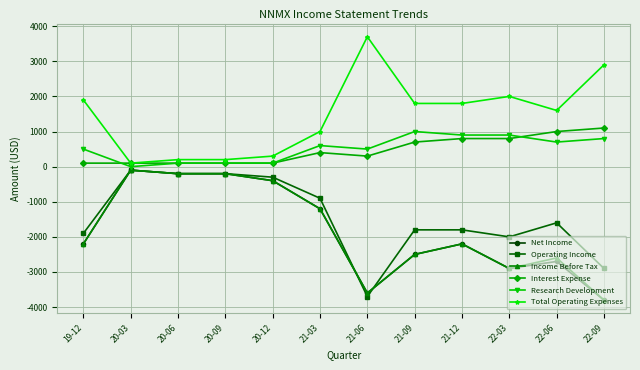

What is the maximum value shown in the chart?

3700